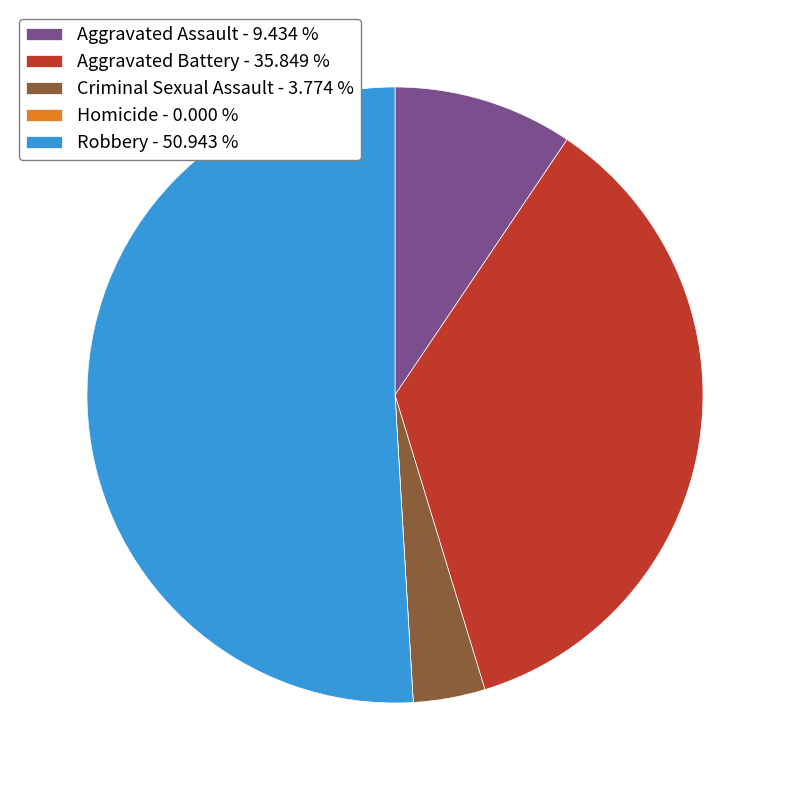

Do Robbery - 50.943 % and Aggravated Battery - 35.849 % together represent more than half of the pie?

Yes